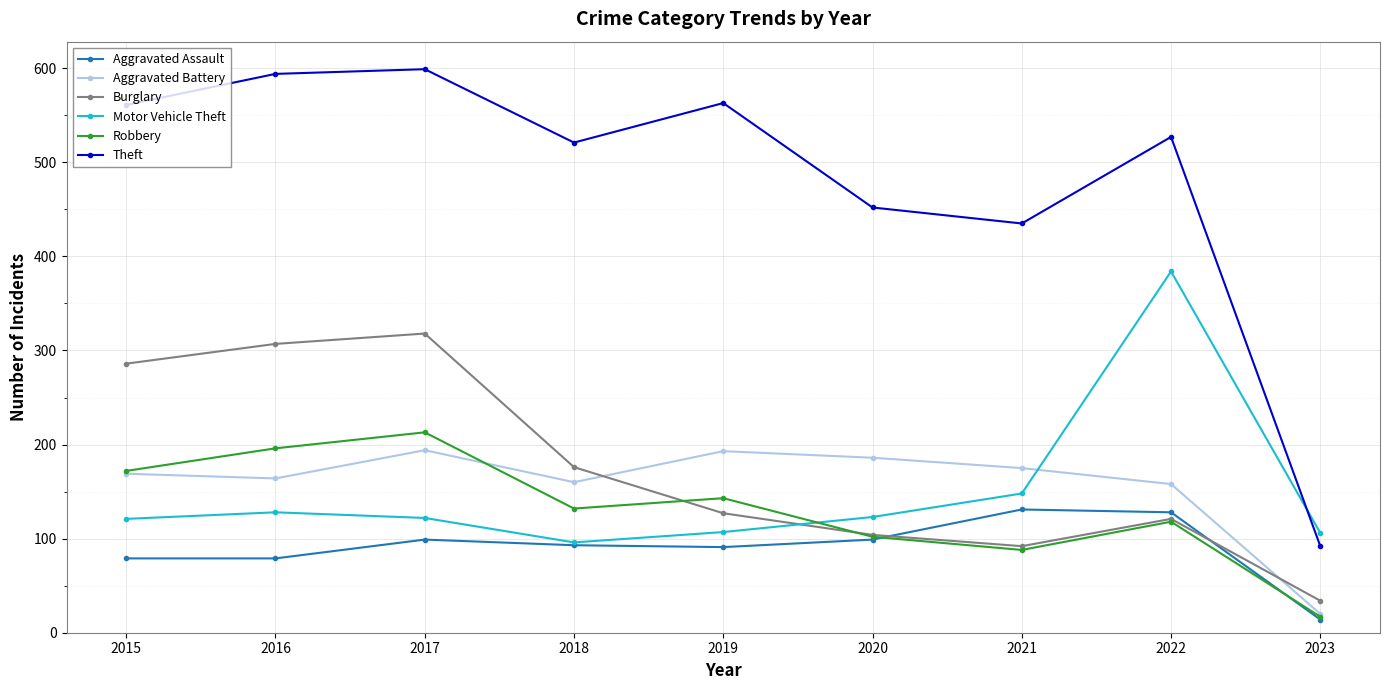

In Theft, how many points are higher than both neighbors (excluding endpoints)?

3